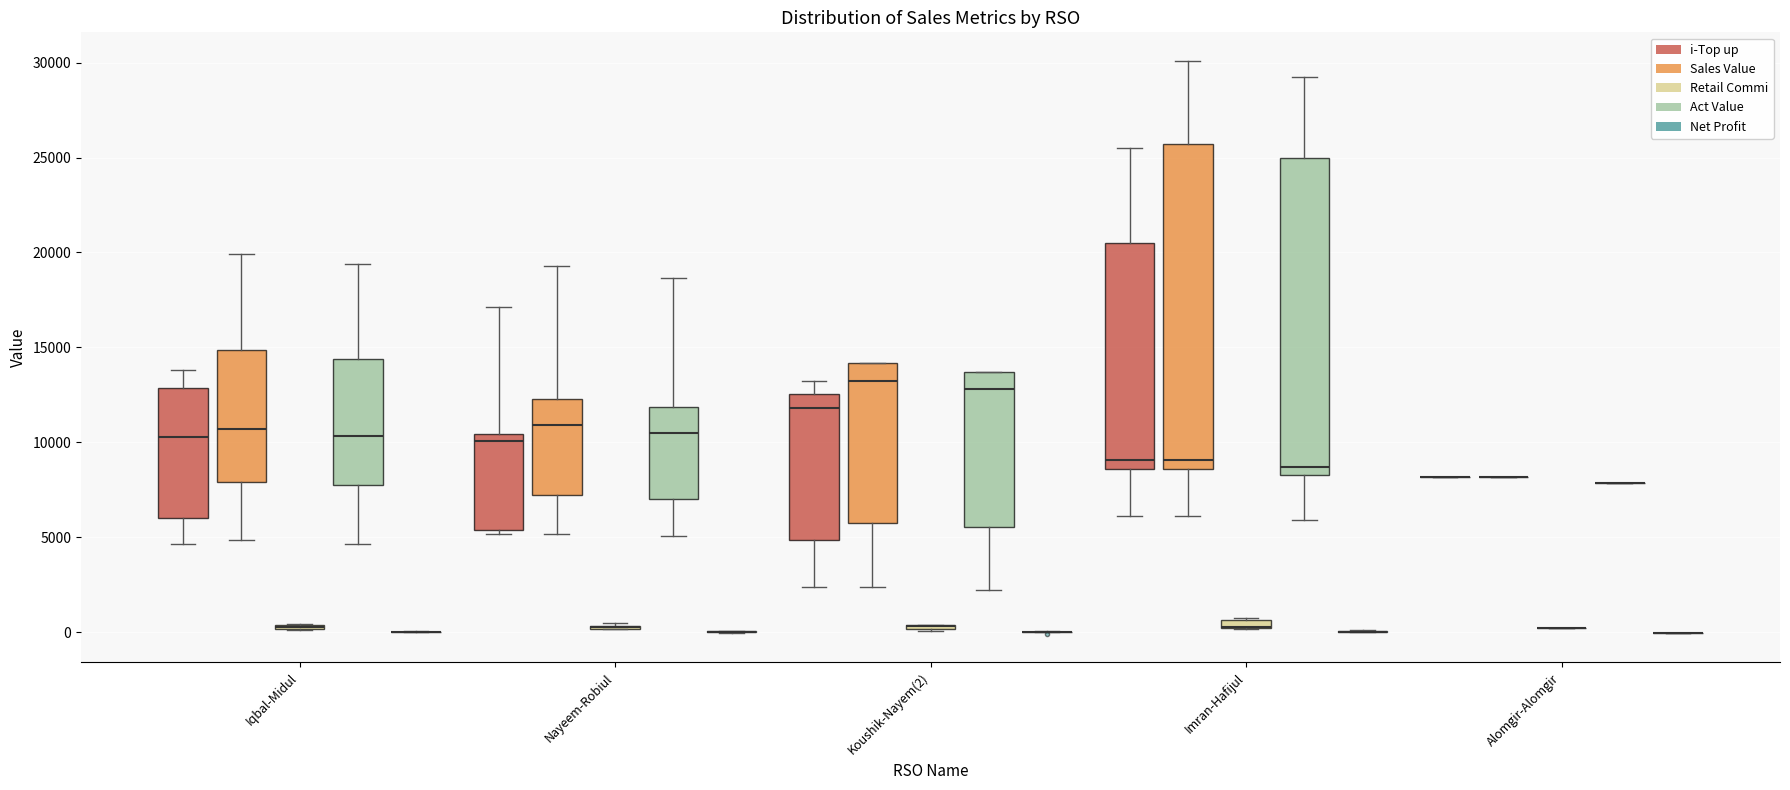

Where is the lower edge of the box for Imran-Hafijul (Retail Commi) on the y-axis? The values are not printed on the chart, so give them approximately, as read against the axis.

0